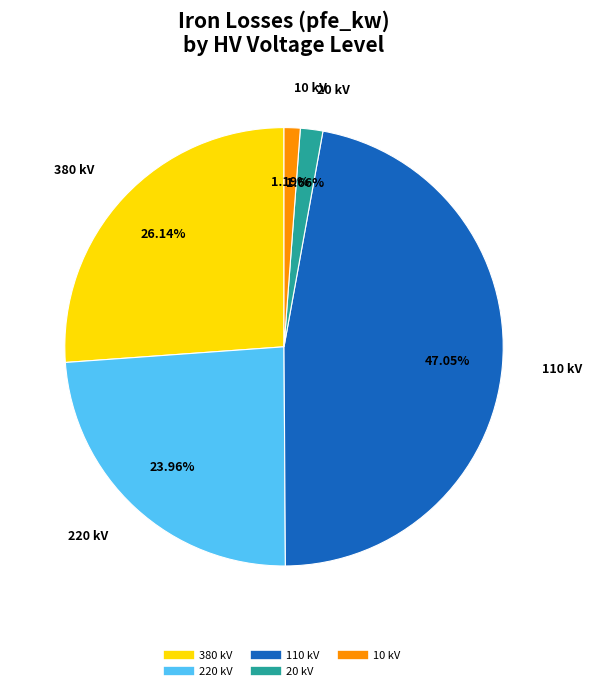

Is there any slice that represents more than half of the pie?

No